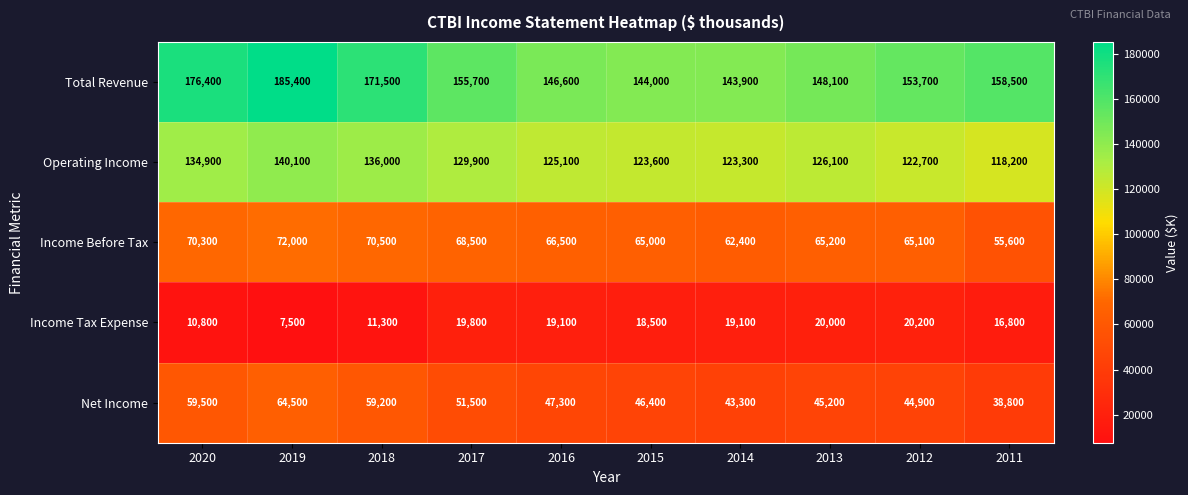

At which category is the sum across all series the highest?

2019